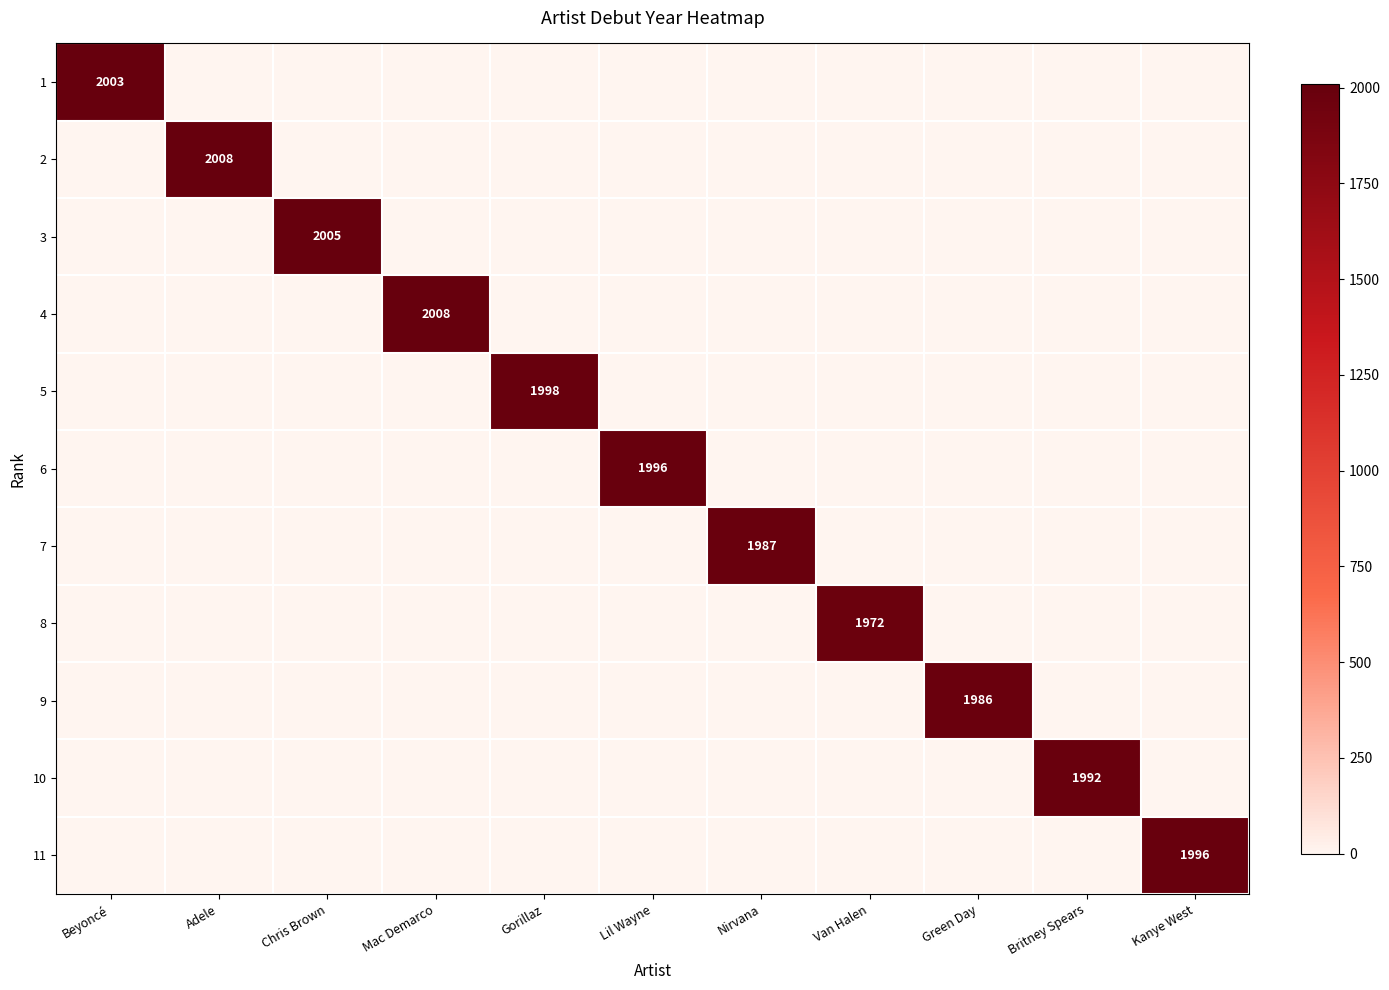

At which category is the sum across all series the highest?

Adele